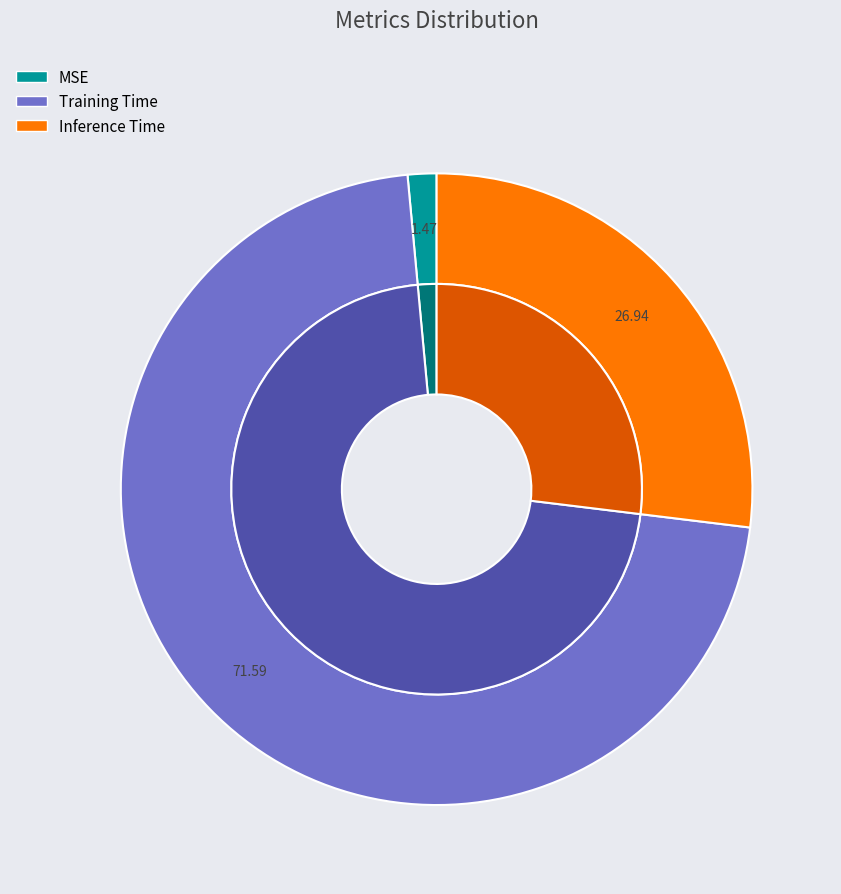

Which category has the biggest portion of the pie?

Training Time